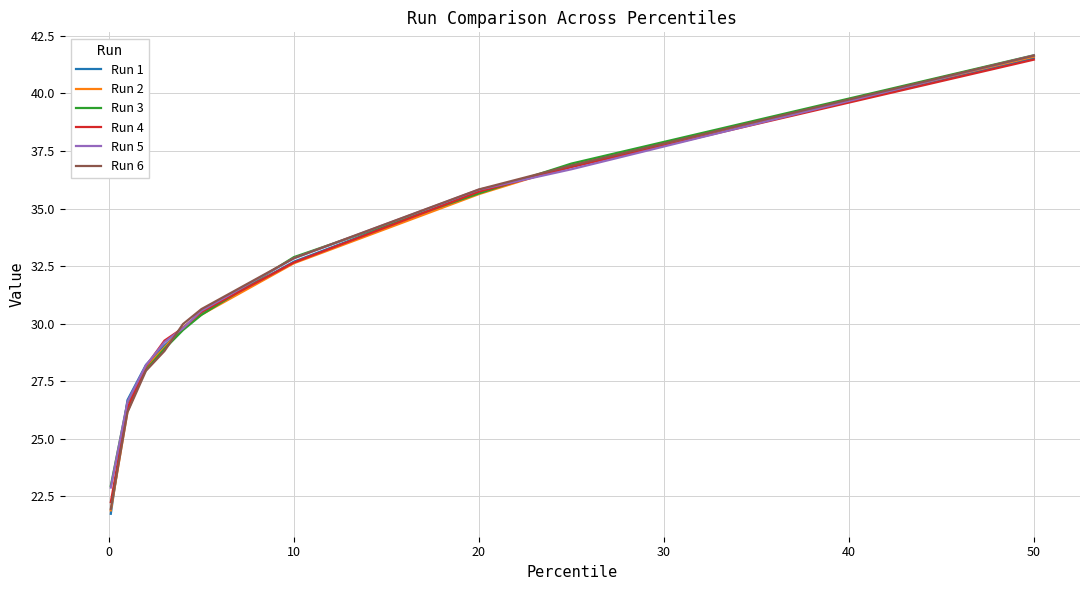

What is the difference between the maximum and second lowest values in the Run 5 series?

15.1